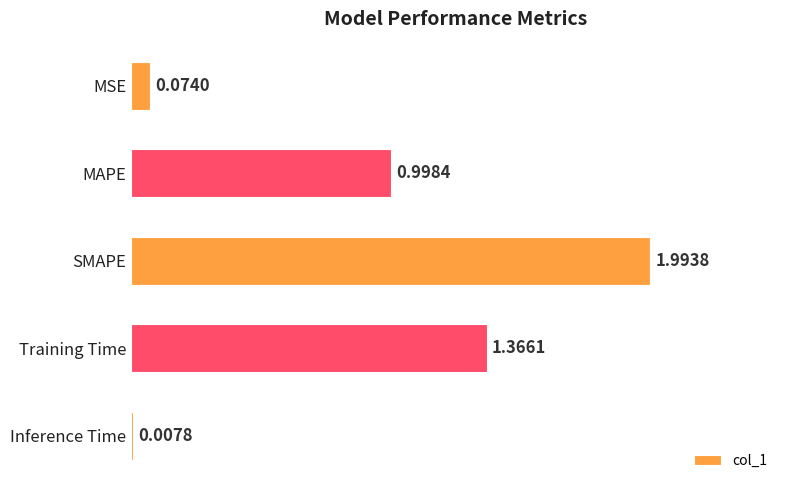

Which category has the lowest value across all series?

Inference Time